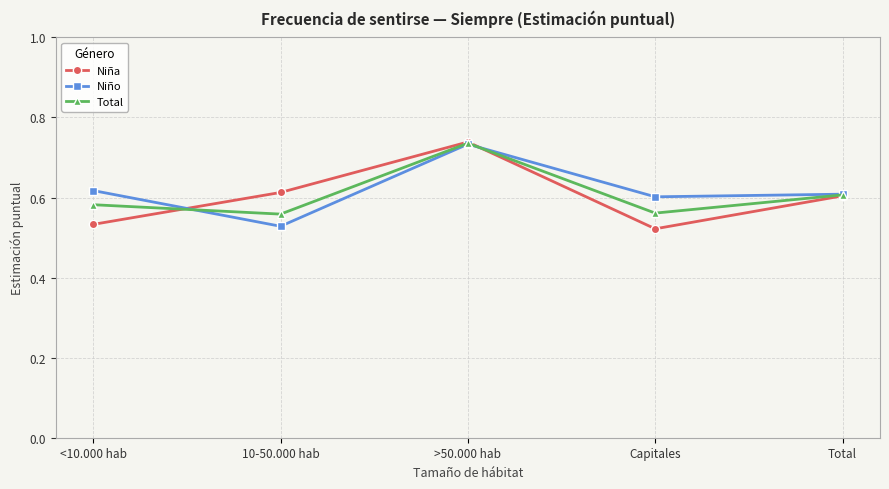

What are all the series names shown in the legend?

Niña, Niño, Total